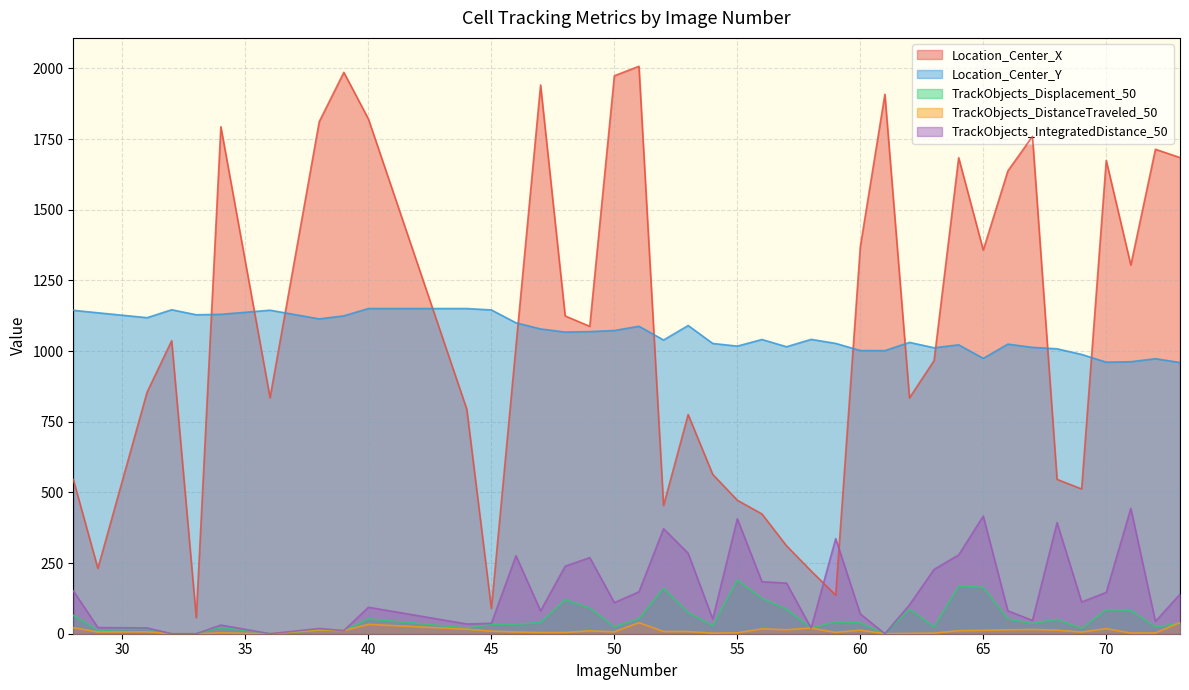

At how many categories does at least one series exceed 1253?

17